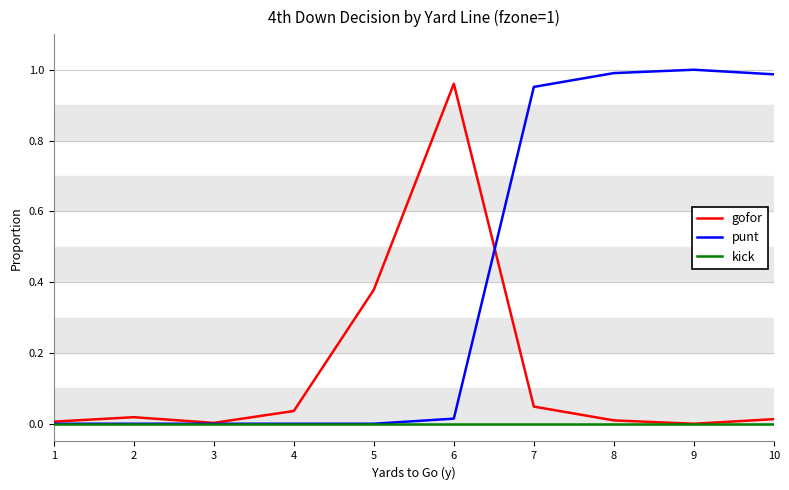

Which series changed the most between 4 and 10?

punt